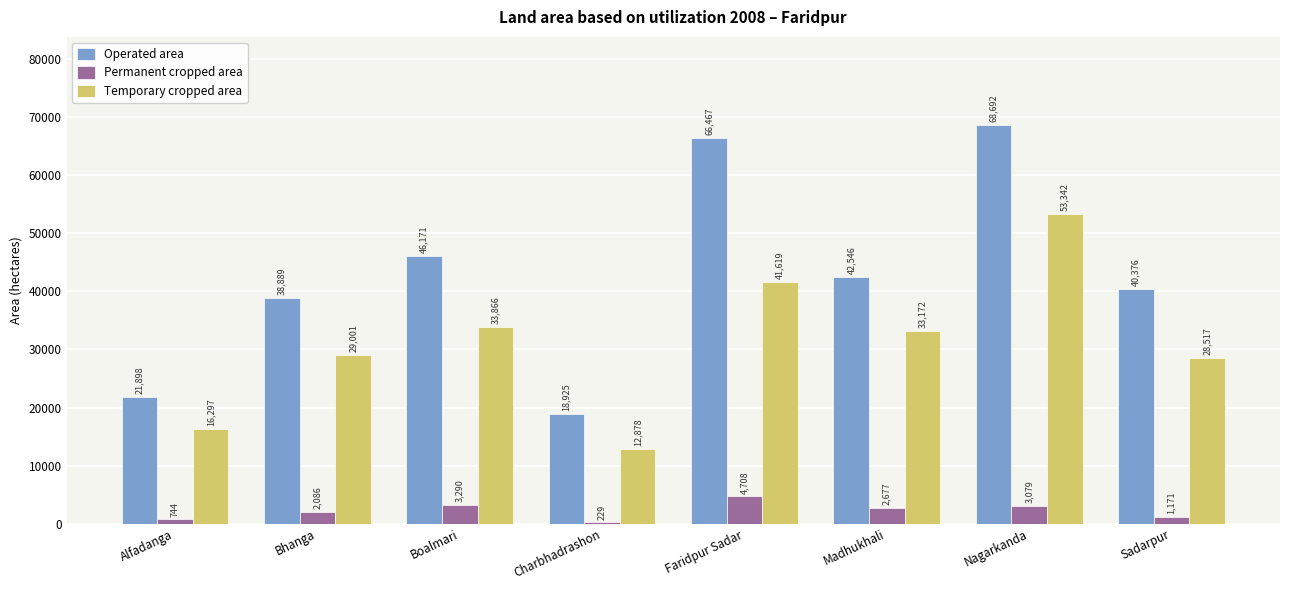

How many categories are shown in the chart?

8